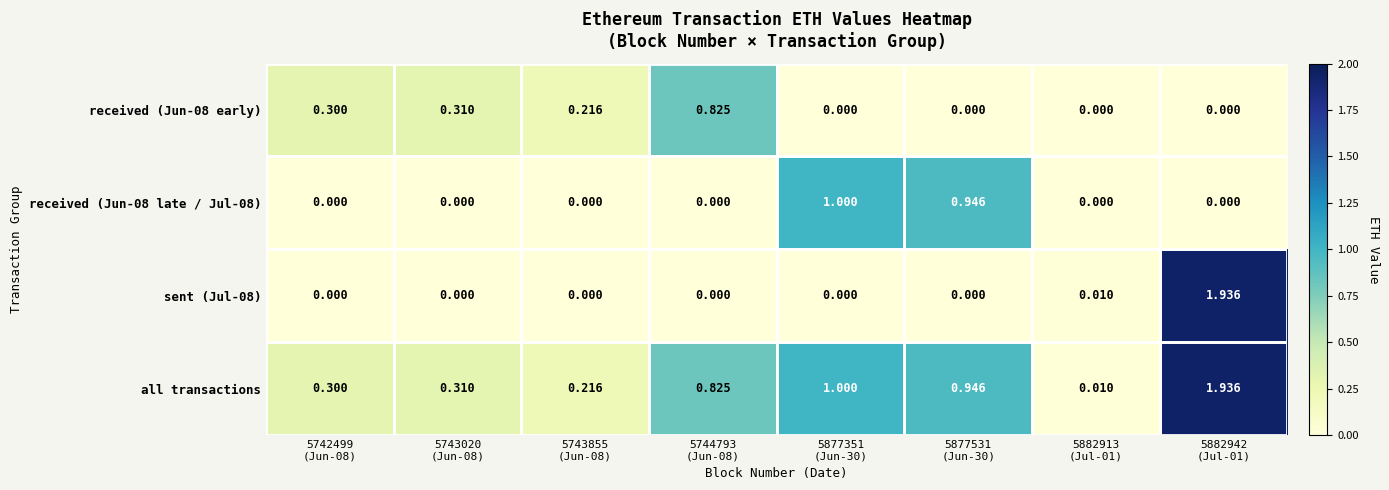

Which series has the largest total across all categories?

all transactions